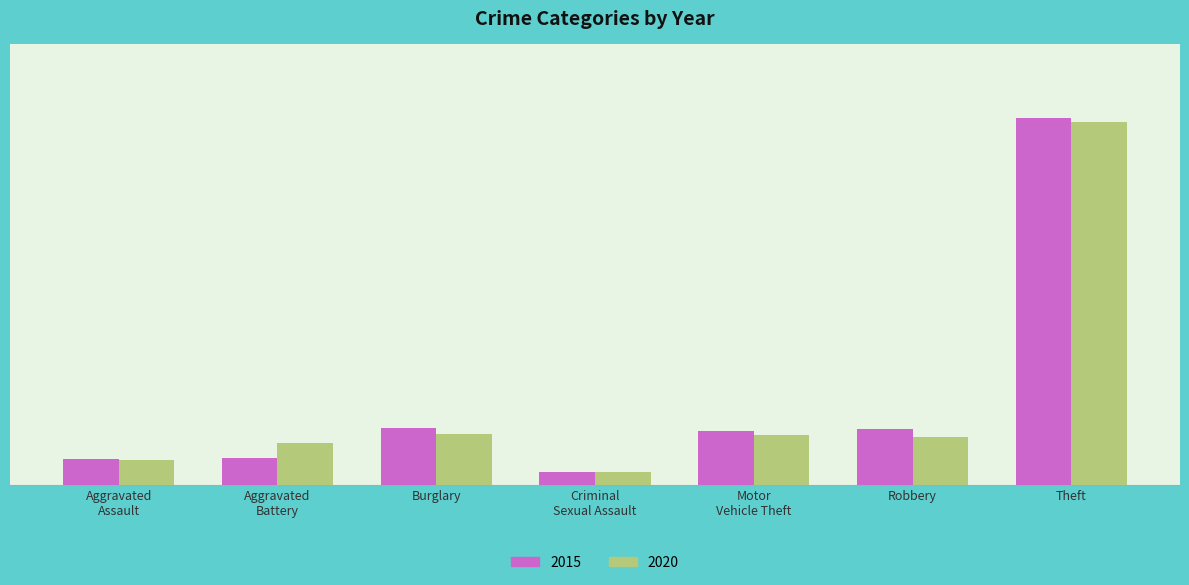

Which series has the largest total across all categories?

2015